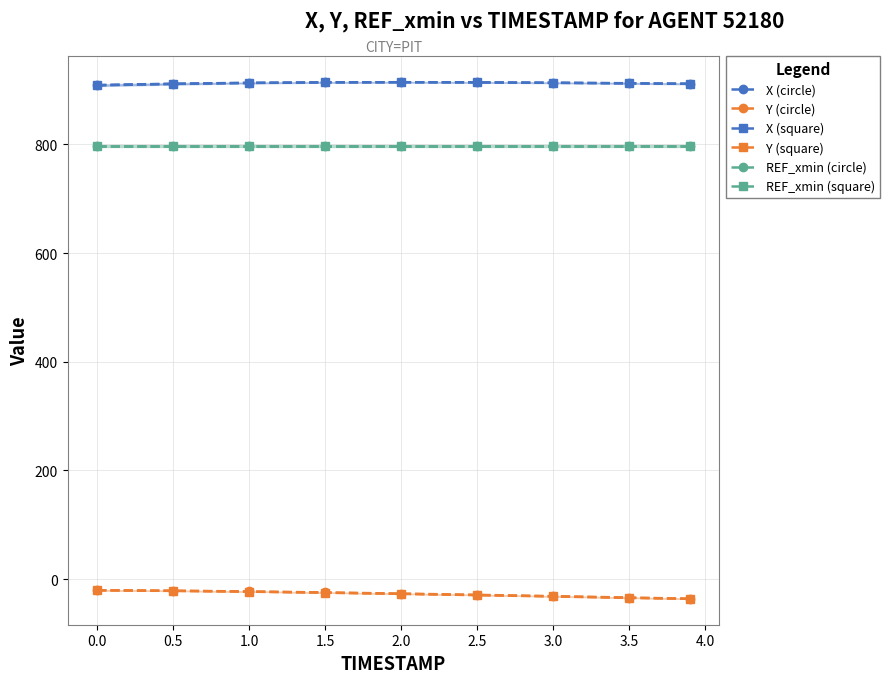

What are all the series names shown in the legend?

X (circle), Y (circle), X (square), Y (square), REF_xmin (circle), REF_xmin (square)